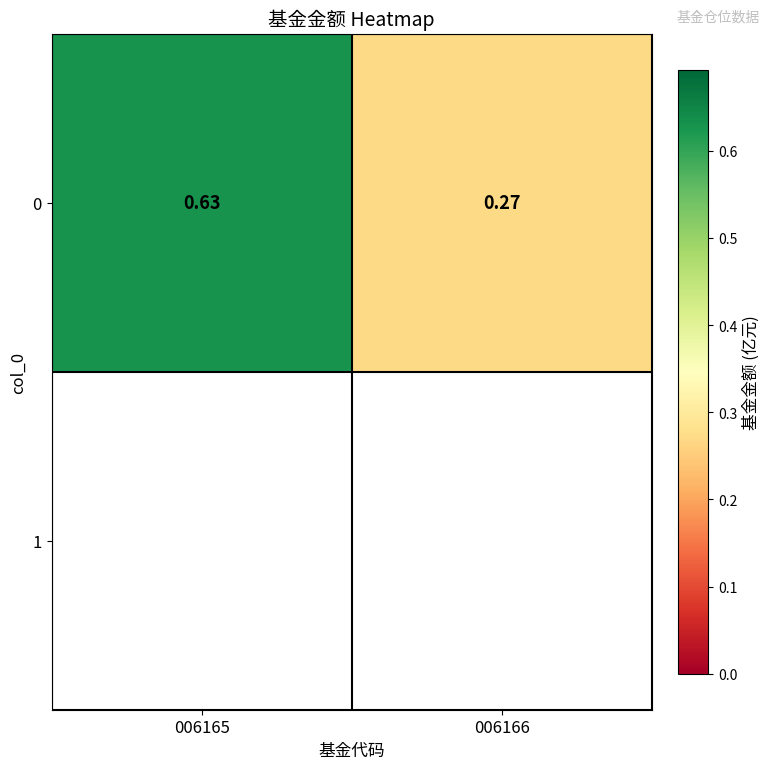

What is the sum of the values at 006165 and 006166?

0.9